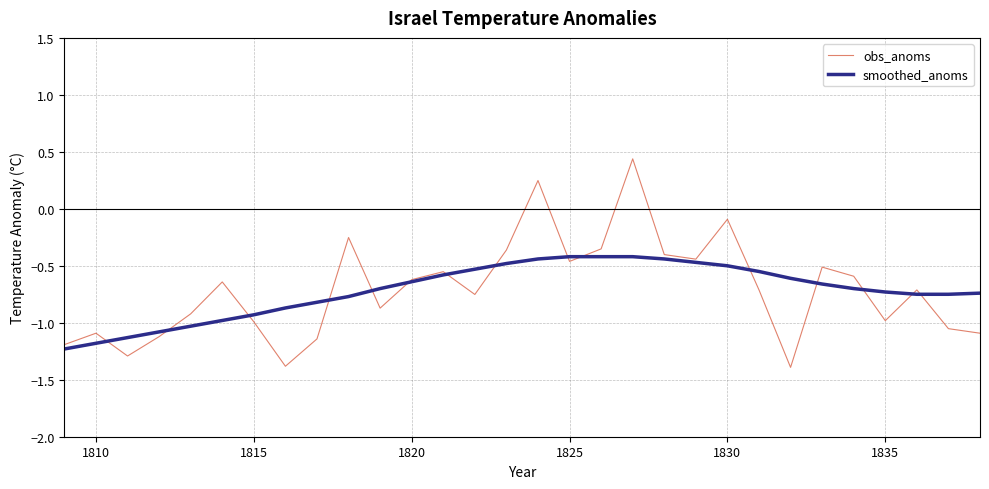

Rank the series by their maximum value, from lowest to highest.

smoothed_anoms, obs_anoms